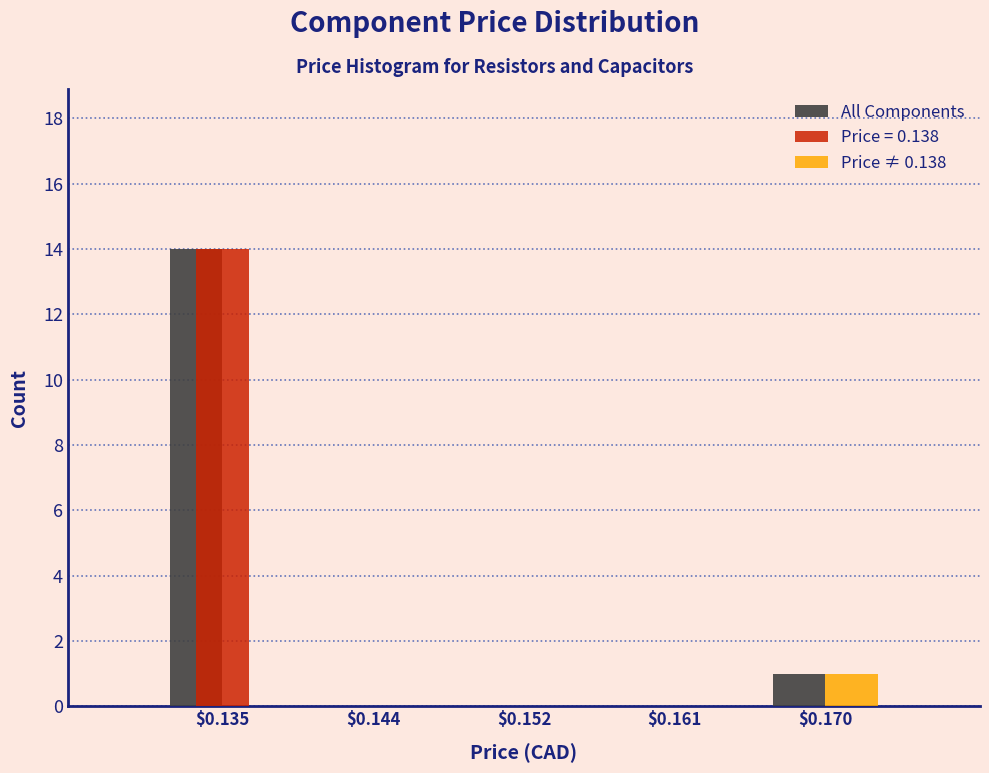

What is the height of the All Components bar covering 0.166 to 0.175 on the x-axis? The values are not printed on the chart, so give them approximately, as read against the axis.

1